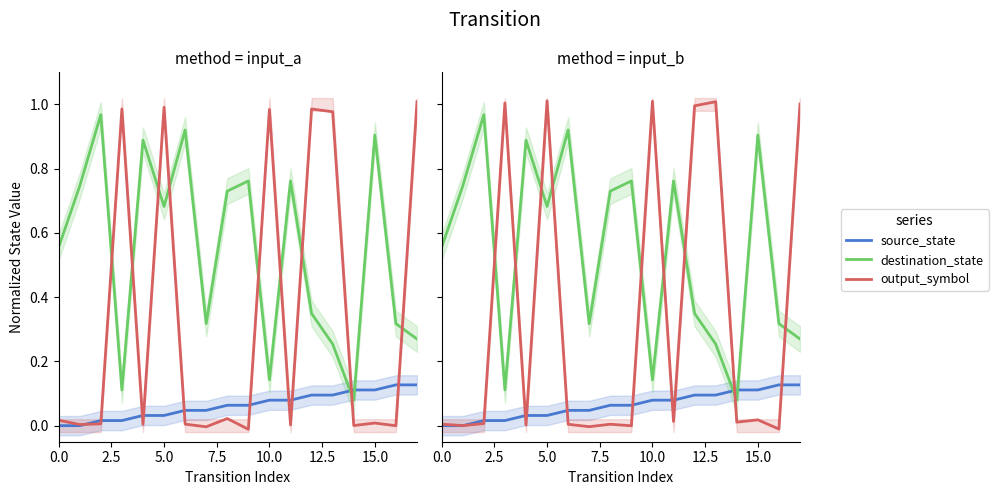

How many values in the source_state series exceed 0?

16